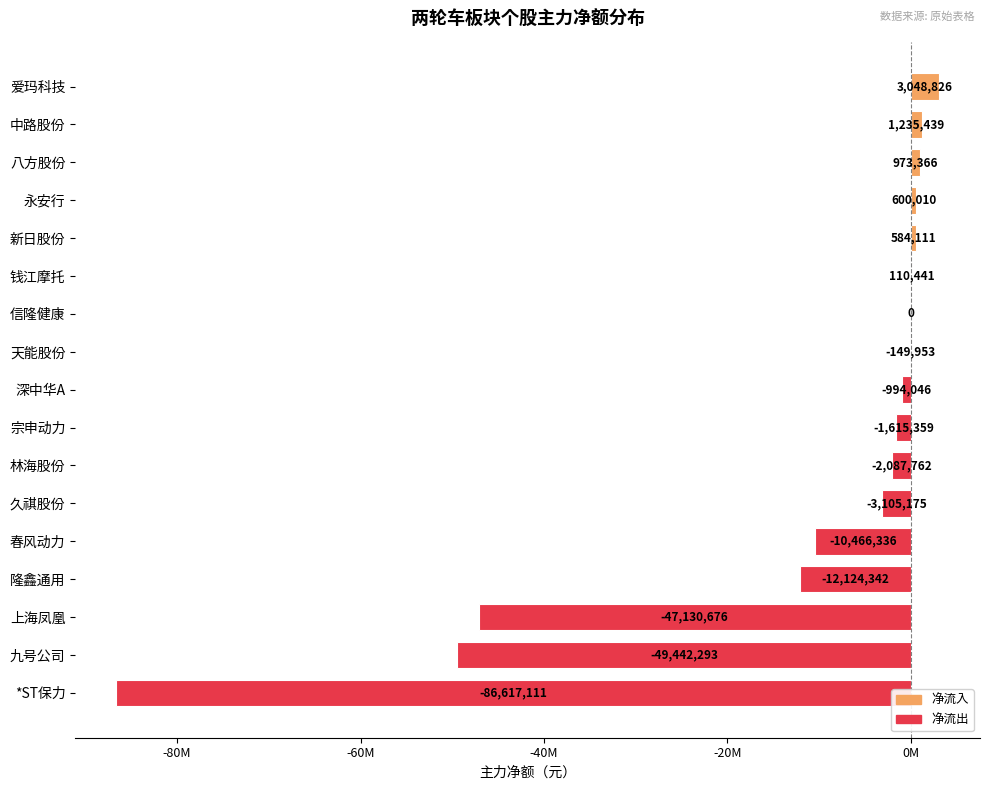

What is the average value?

-12187109